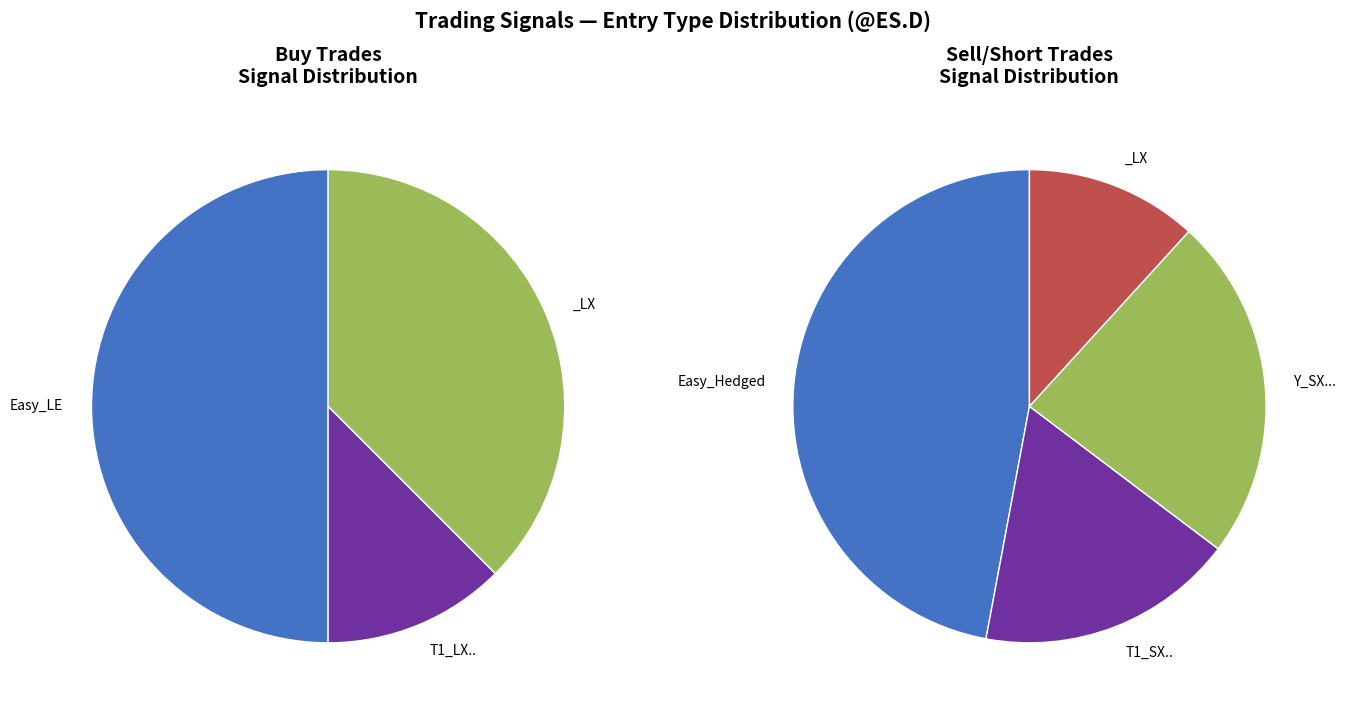

How many segments does this pie chart have?

4